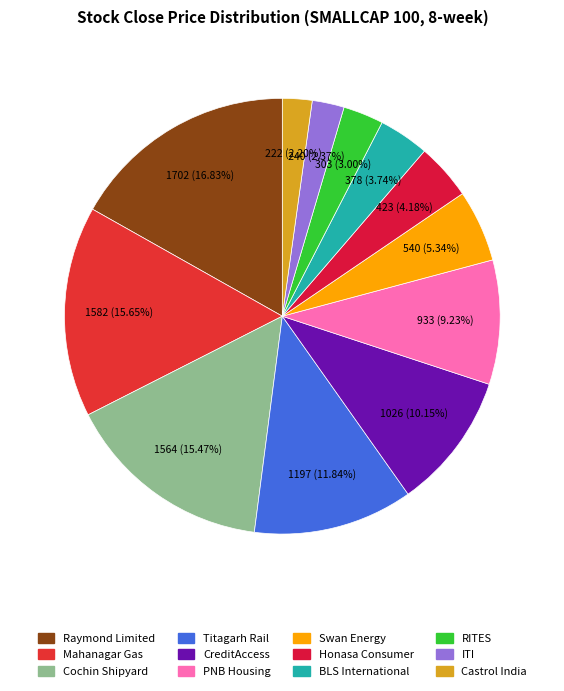

What percentage do CreditAccess and Mahanagar Gas together represent?

25.8%